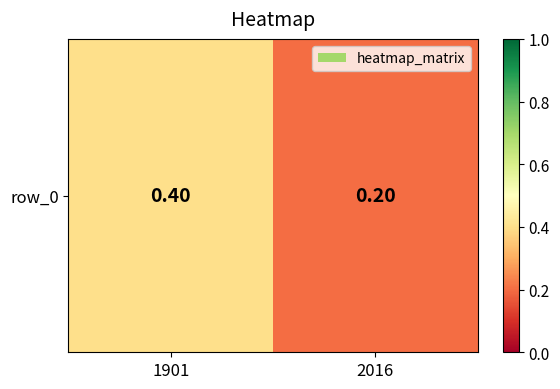

Reading right to left, extract all data points from this chart.

0.2	0.4